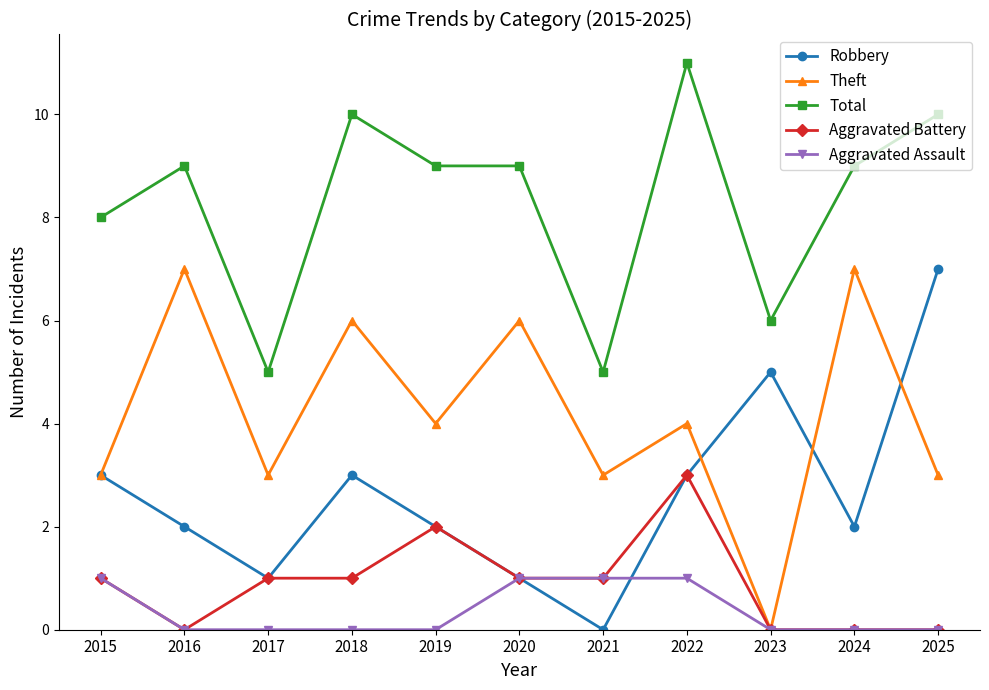

What are all the series names shown in the legend?

Robbery, Theft, Total, Aggravated Battery, Aggravated Assault